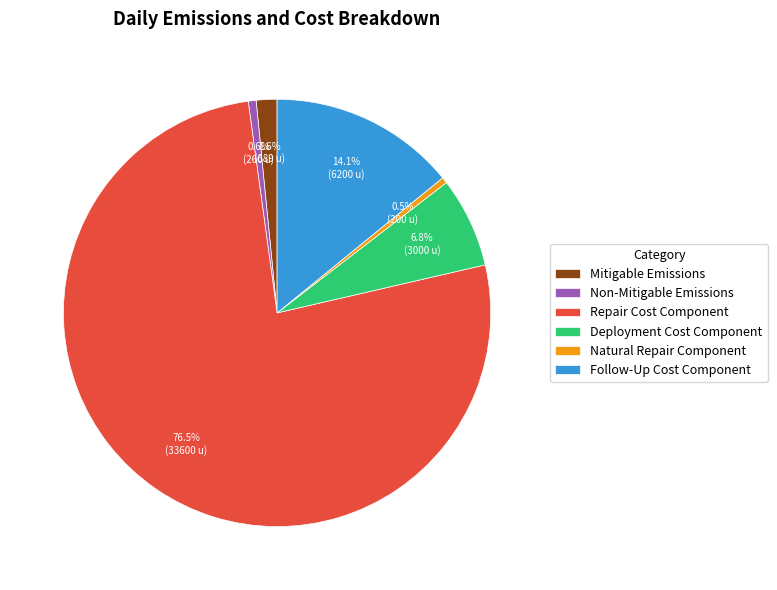

To the nearest percent, what portion does Deployment Cost represent?

7%